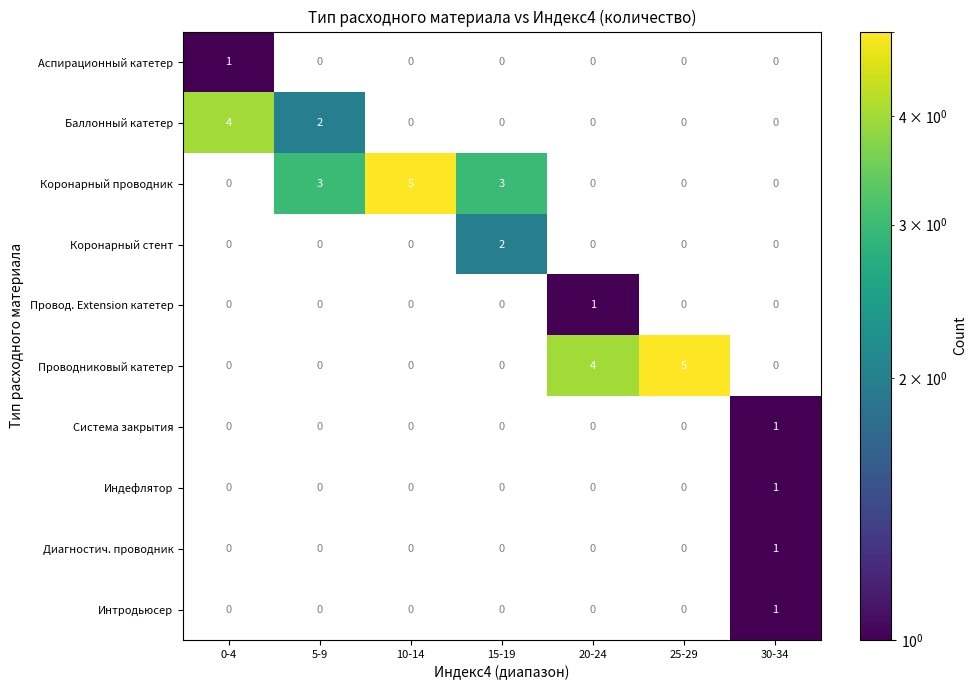

Is it true that Баллонный катетер equals 2 at 5-9?

True